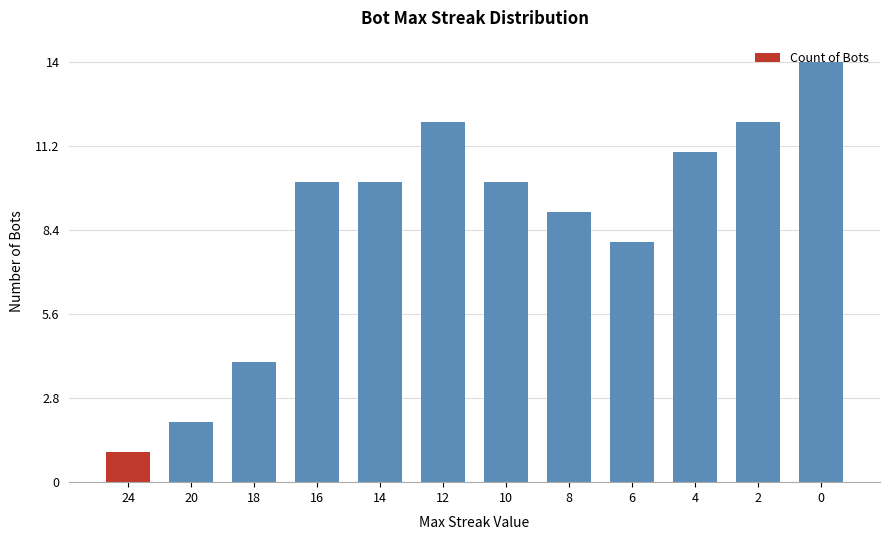

What is the maximum value shown in the chart?

14